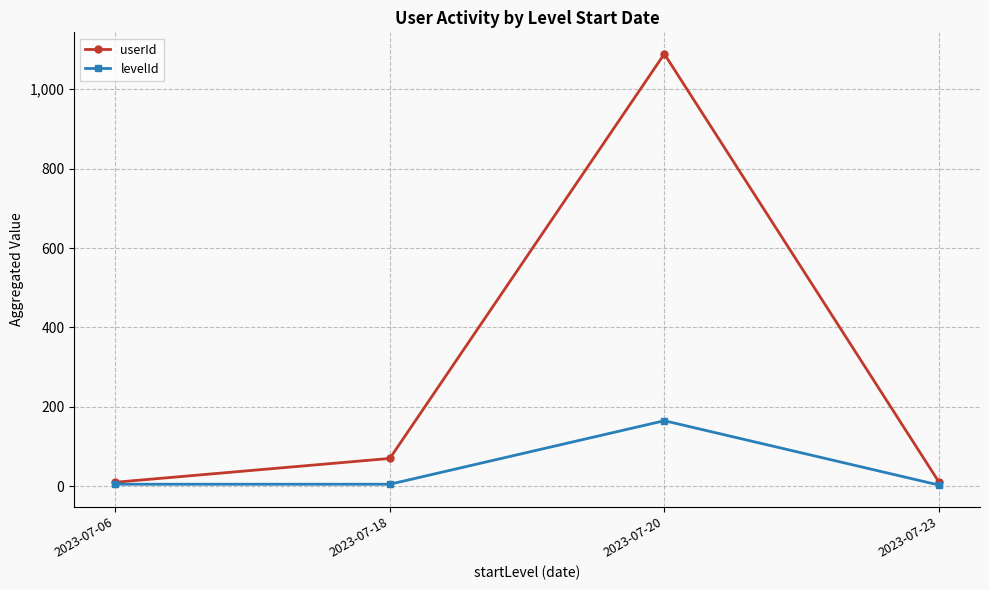

What is the sum of the userId values at 2023-07-06 and 2023-07-18?

80